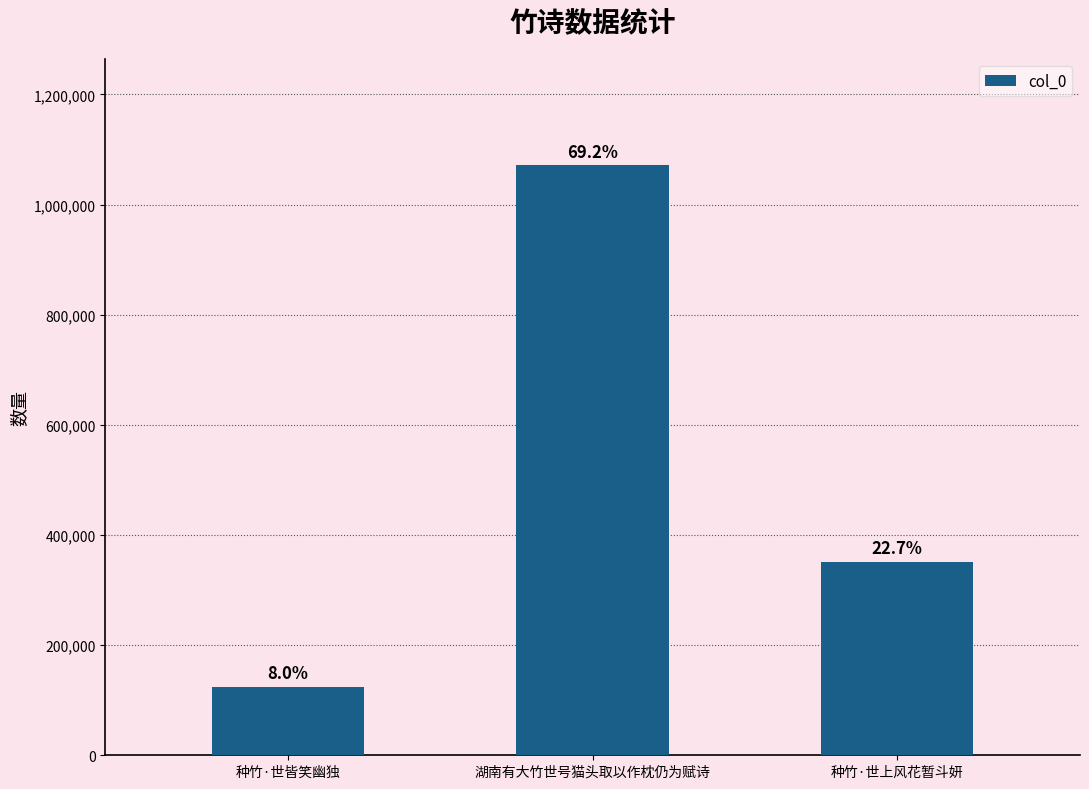

What is the difference between the values at 种竹·世上风花暂斗妍 and 种竹·世皆笑幽独?

227213